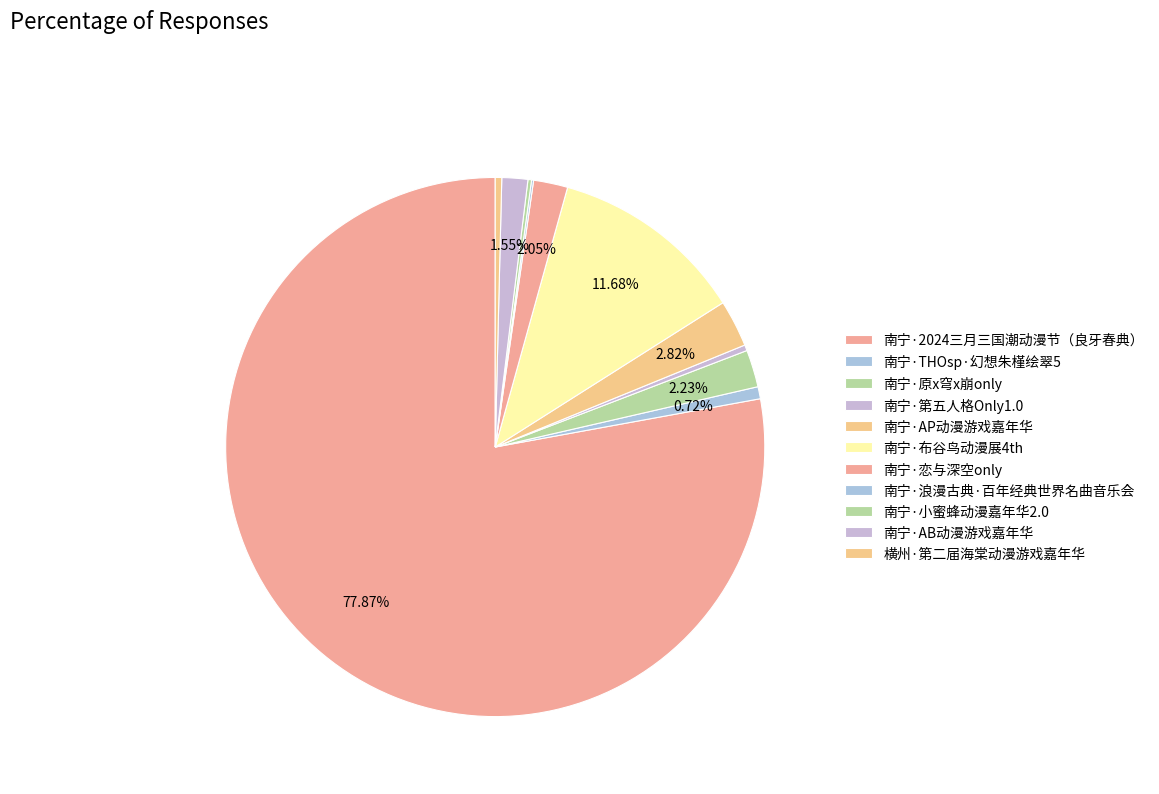

To the nearest percent, what is the difference between the largest and smallest slice percentages?

78%